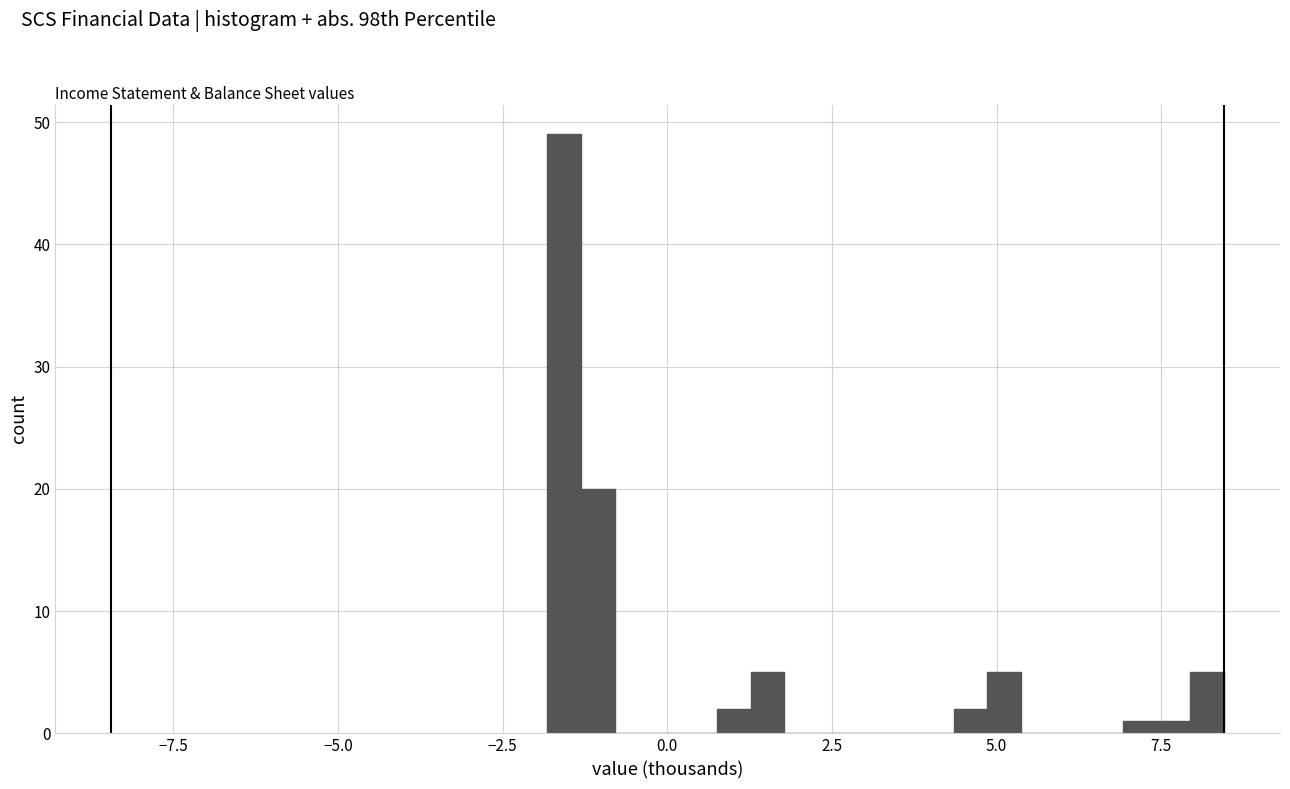

Around what value on the x-axis is the tallest bar? Give the approximate position of its centre, as read against the axis.

-1.5